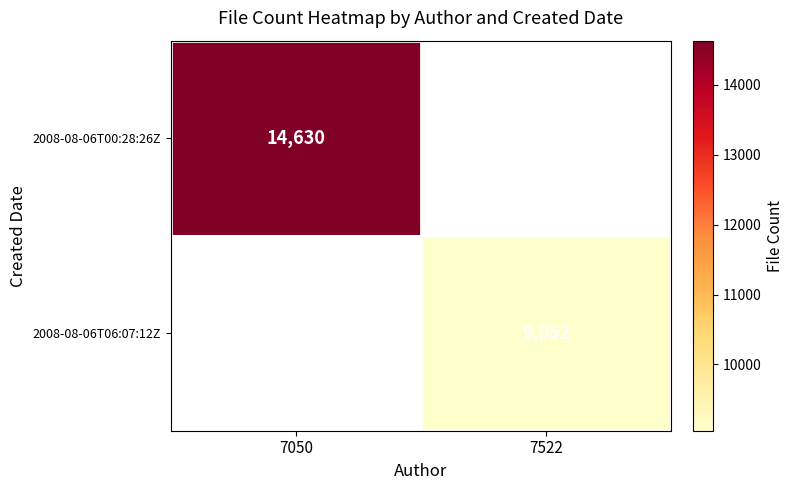

At which category is the sum across all series the highest?

7050